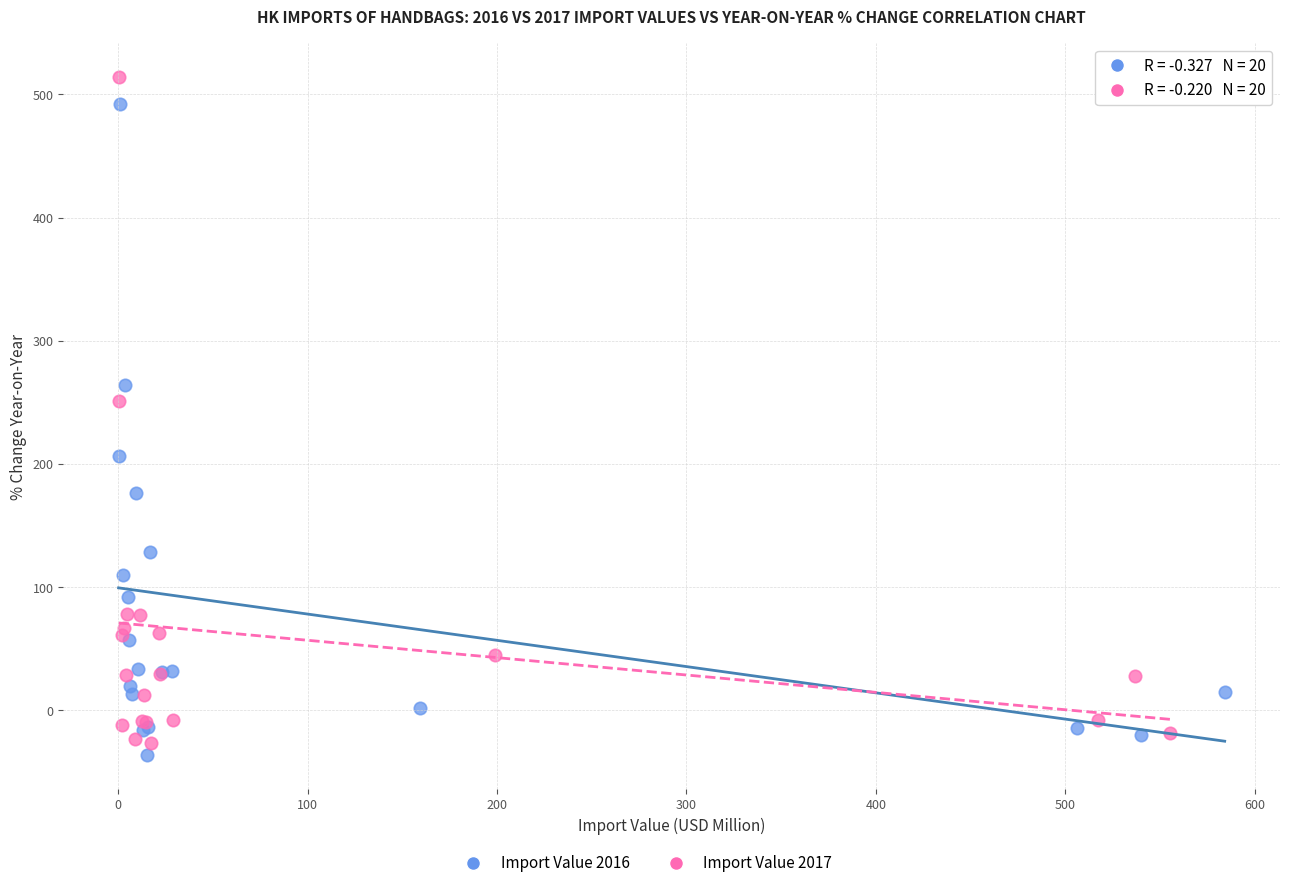

Which series has the widest spread of Y values?

Import Value 2017